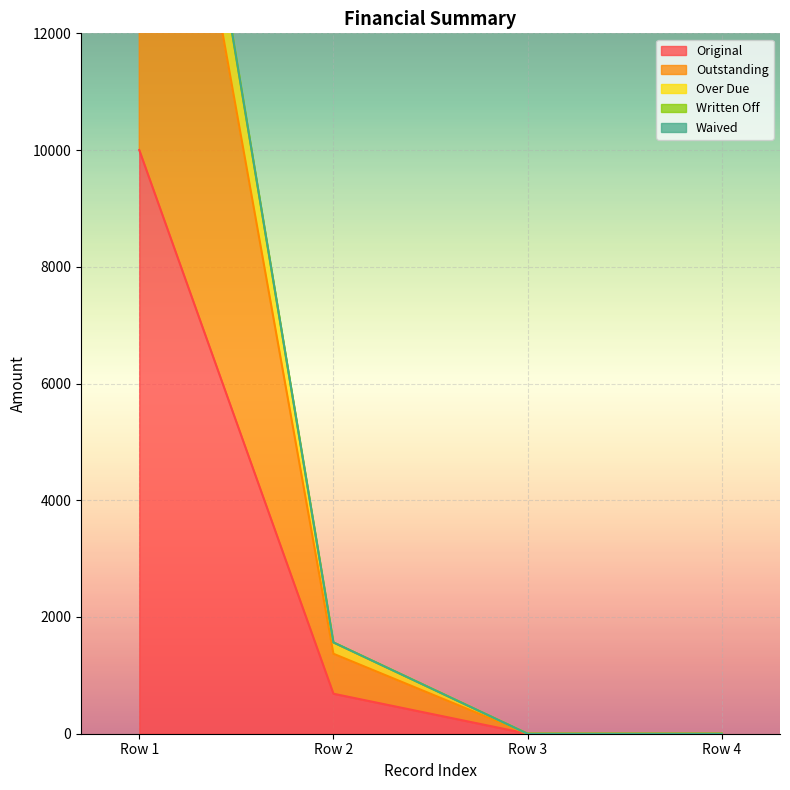

True or false: Over Due and Original intersect in this chart.

False